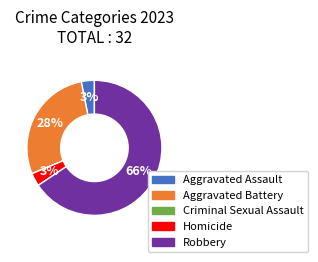

Which has a higher value, Robbery or Aggravated Assault?

Robbery